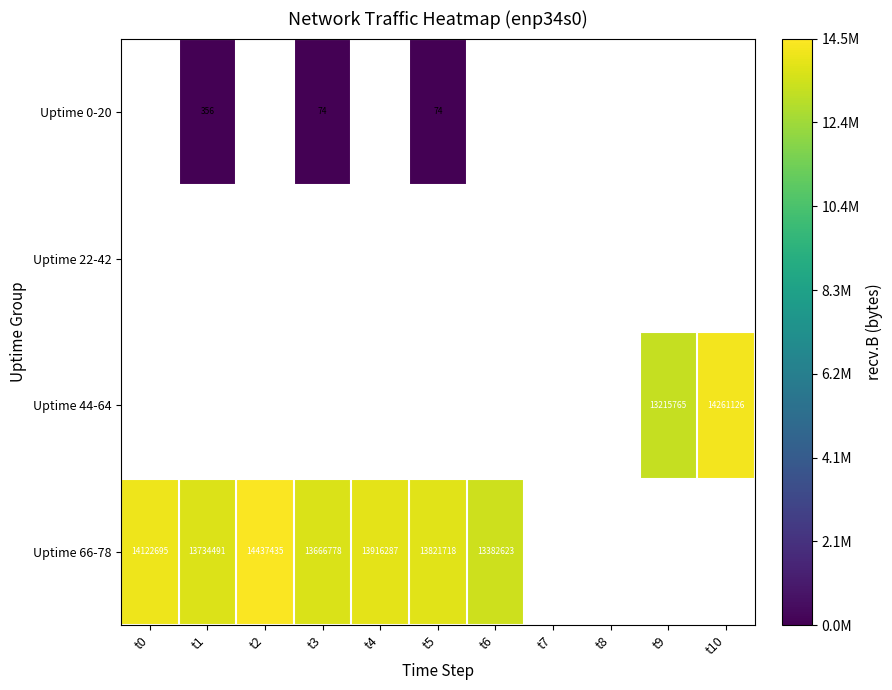

Between t8 and t1, which is larger?

t1